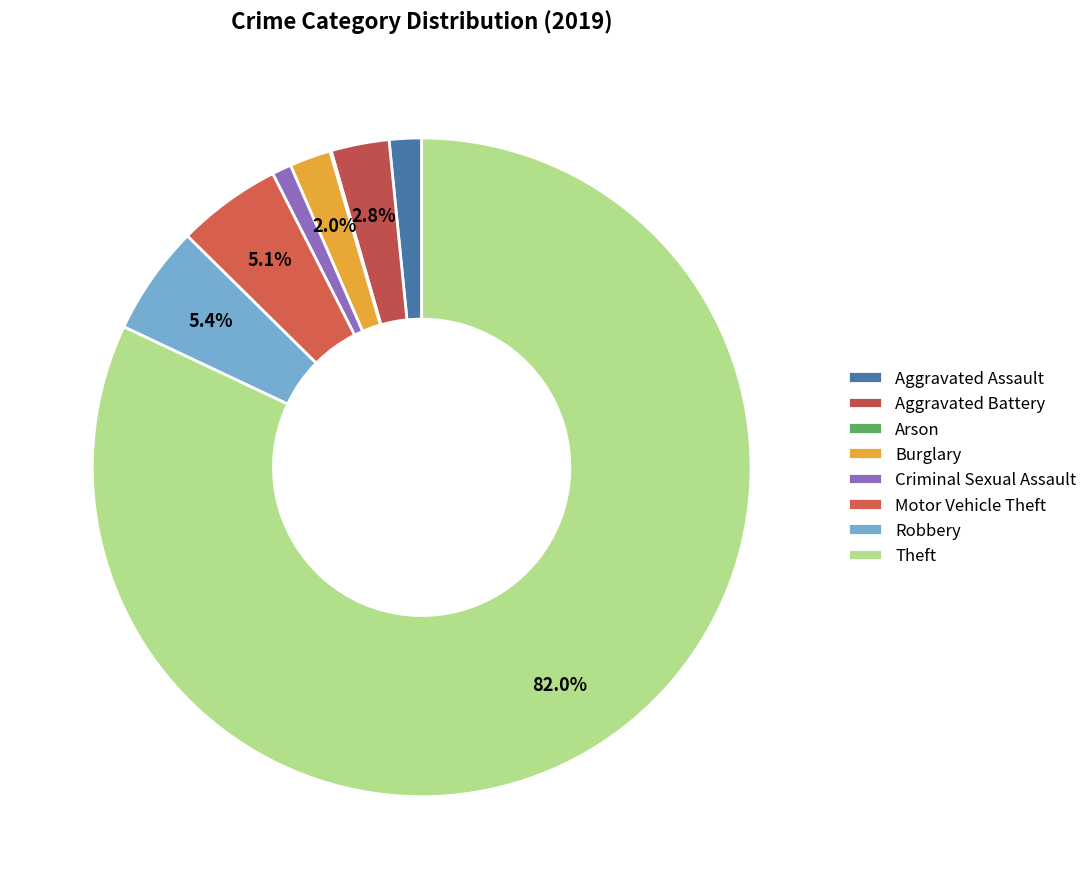

What is the ratio of the value at Criminal Sexual Assault to the value at Arson?

15.0